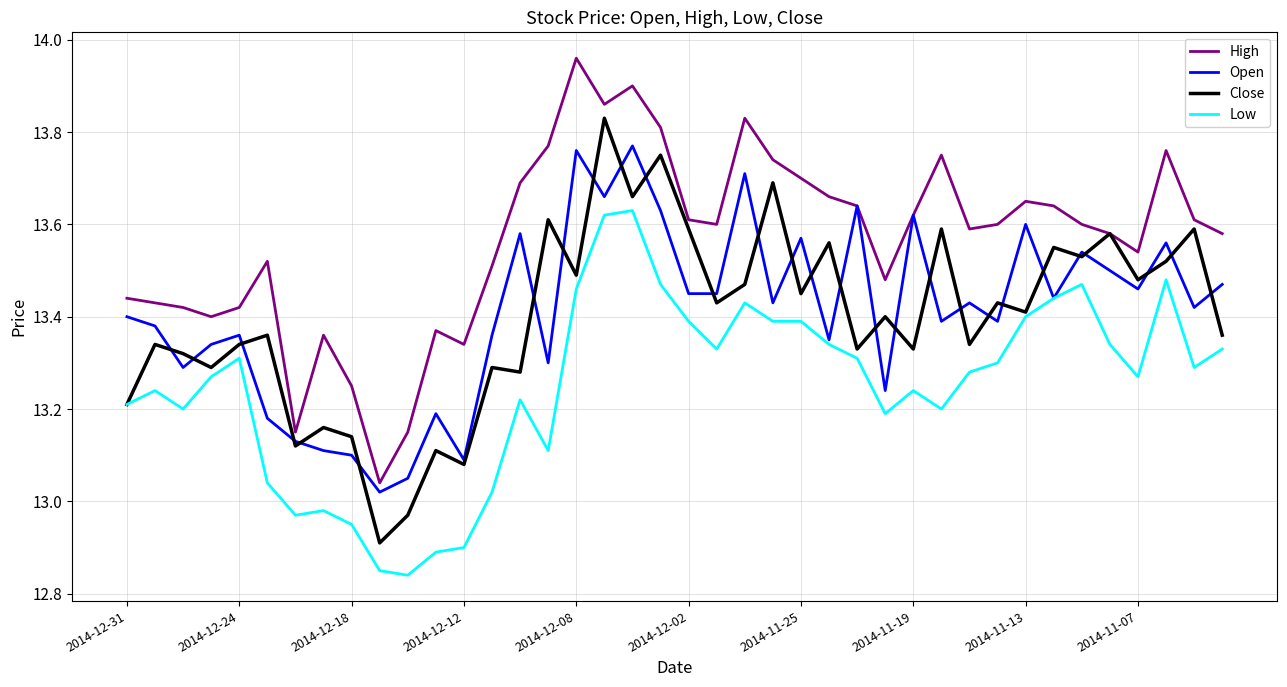

Which series has the largest total across all categories?

High